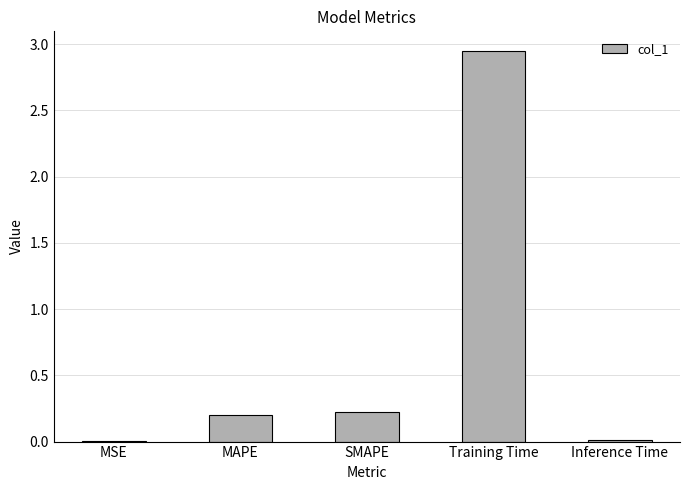

Which has a higher value, Training Time or Inference Time?

Training Time